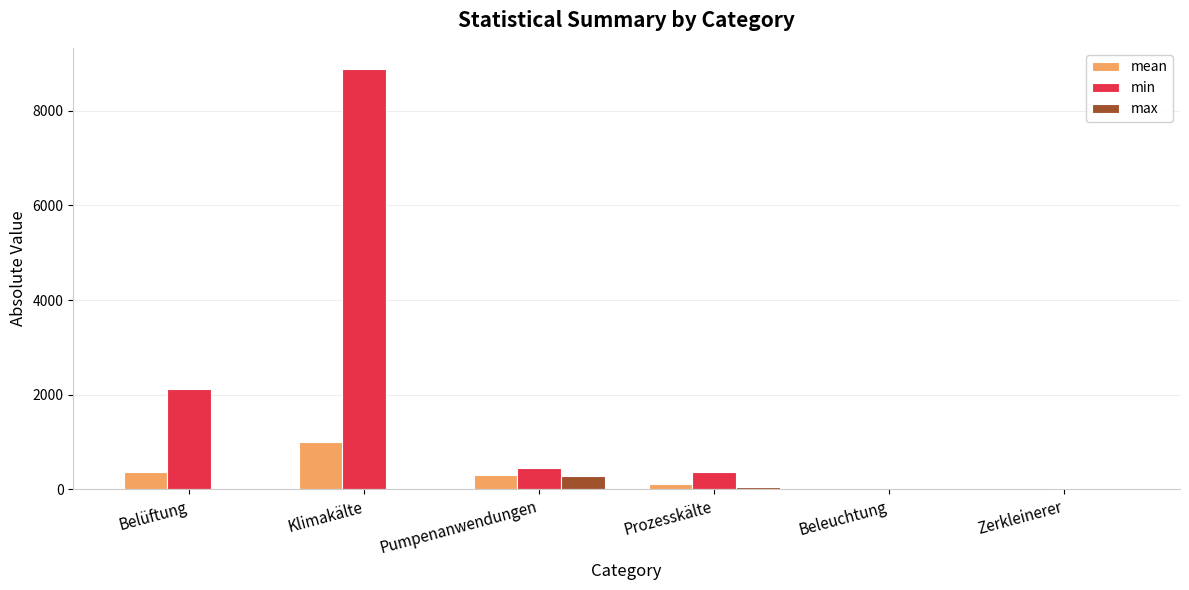

What is the spread (max minus min) of values at Zerkleinerer?

17.9